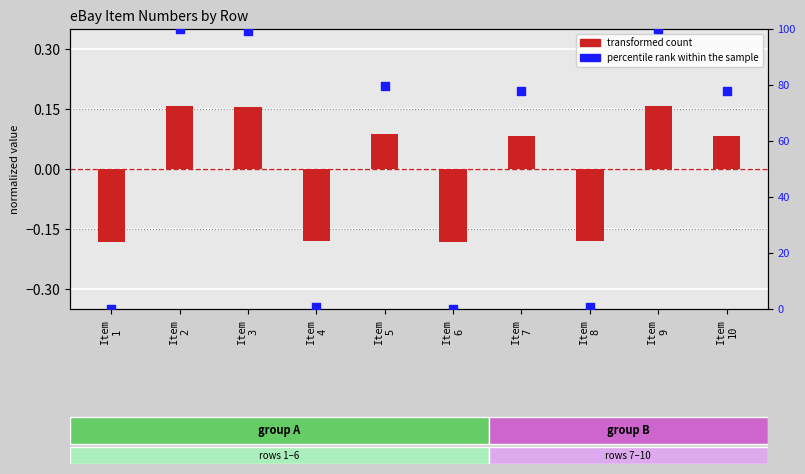

At which category is the sum across all series the highest?

Item
9